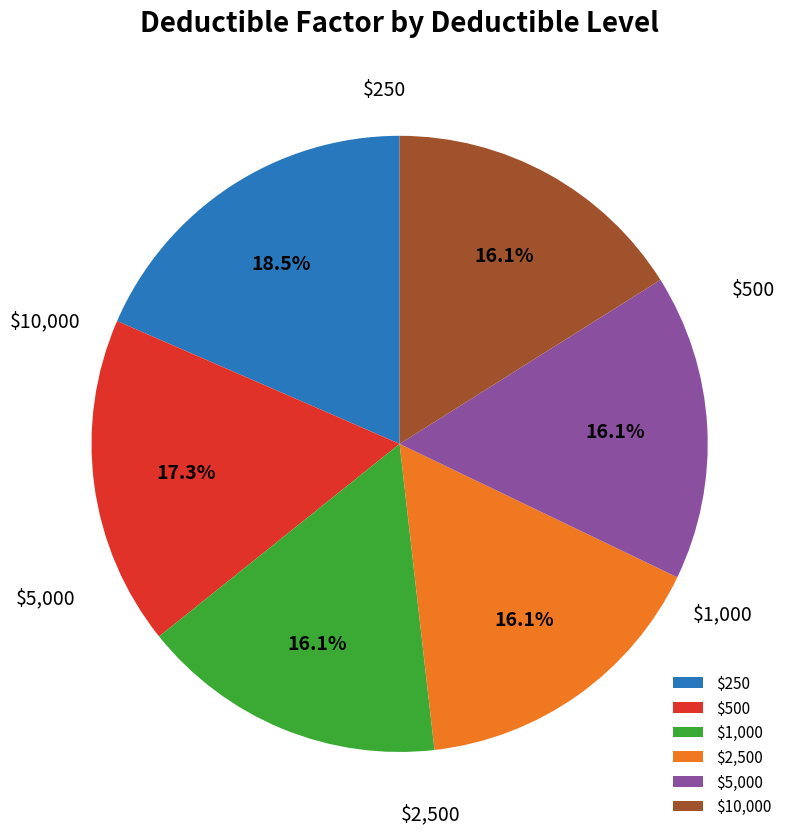

Approximately how many times larger is the value at $500 compared to $250?

0.9